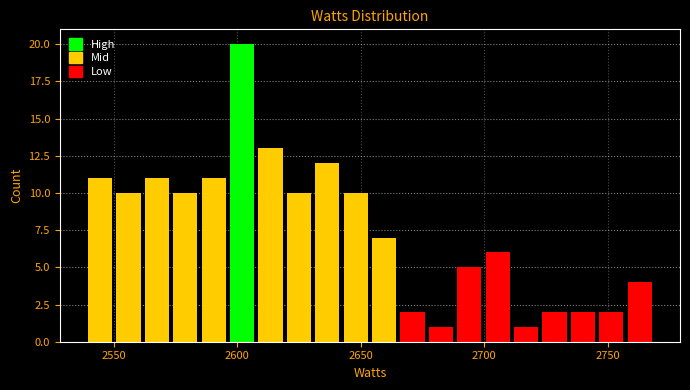

Around what value on the x-axis is the tallest bar? Give the approximate position of its centre, as read against the axis.

2600